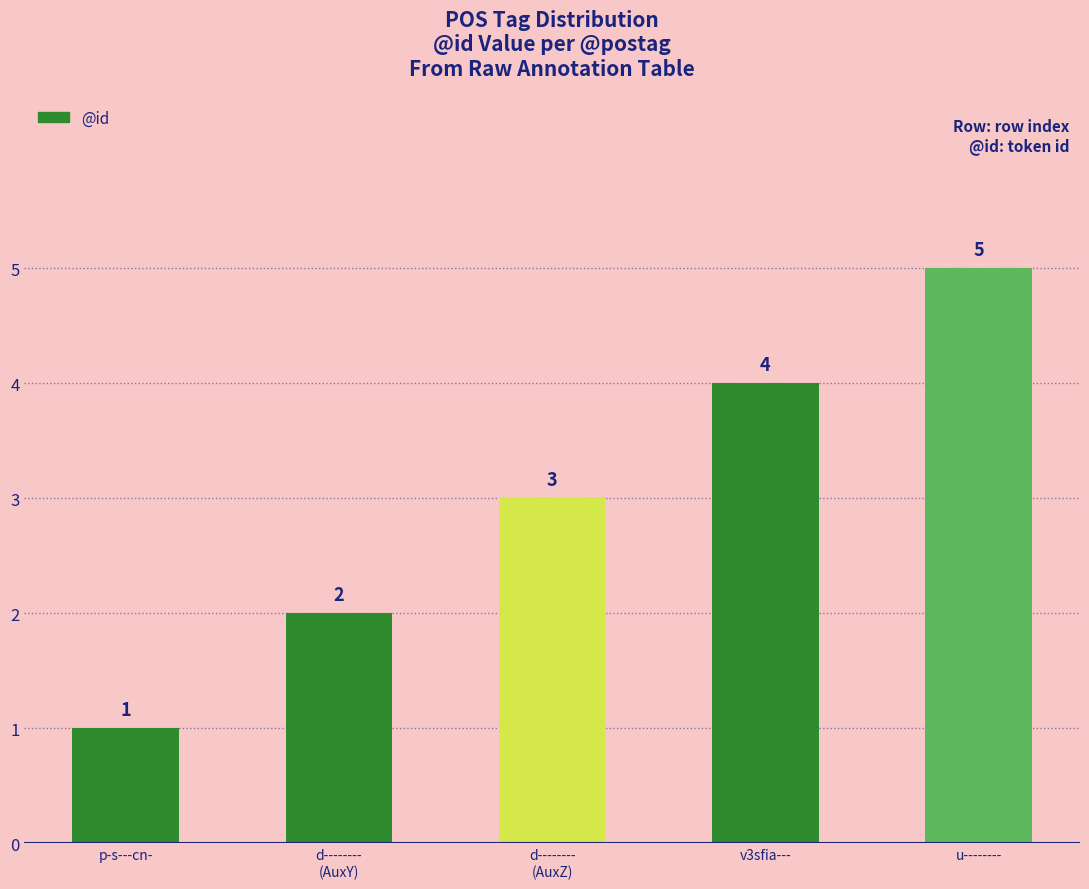

Approximately how many times larger is the value at v3sfia--- compared to p-s---cn-?

4.0